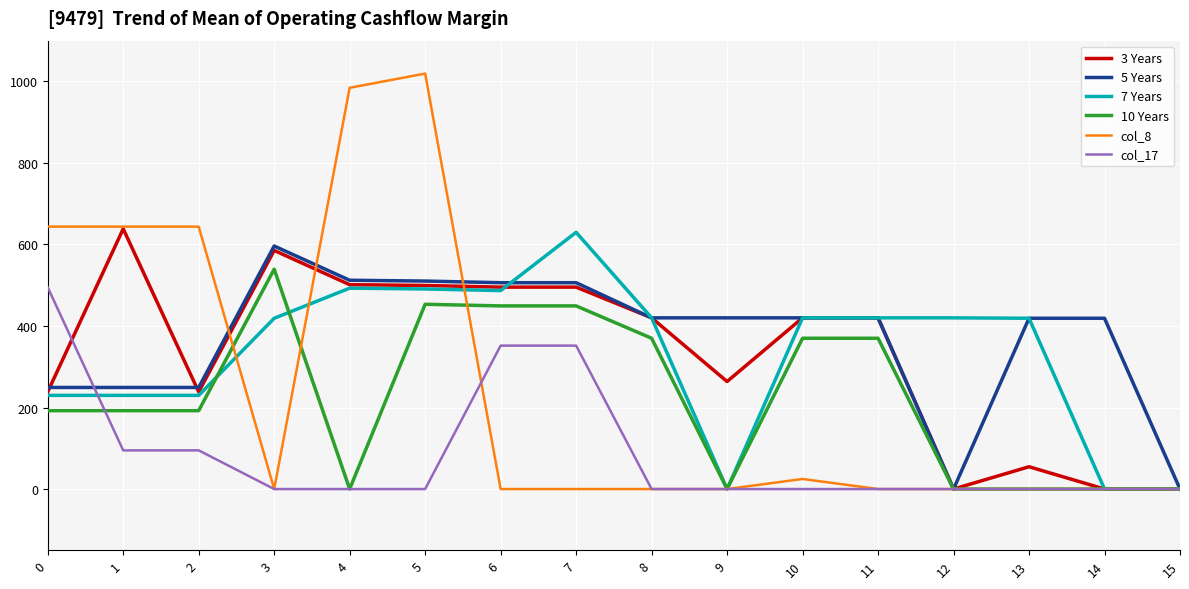

Count the number of data series in this chart.

6